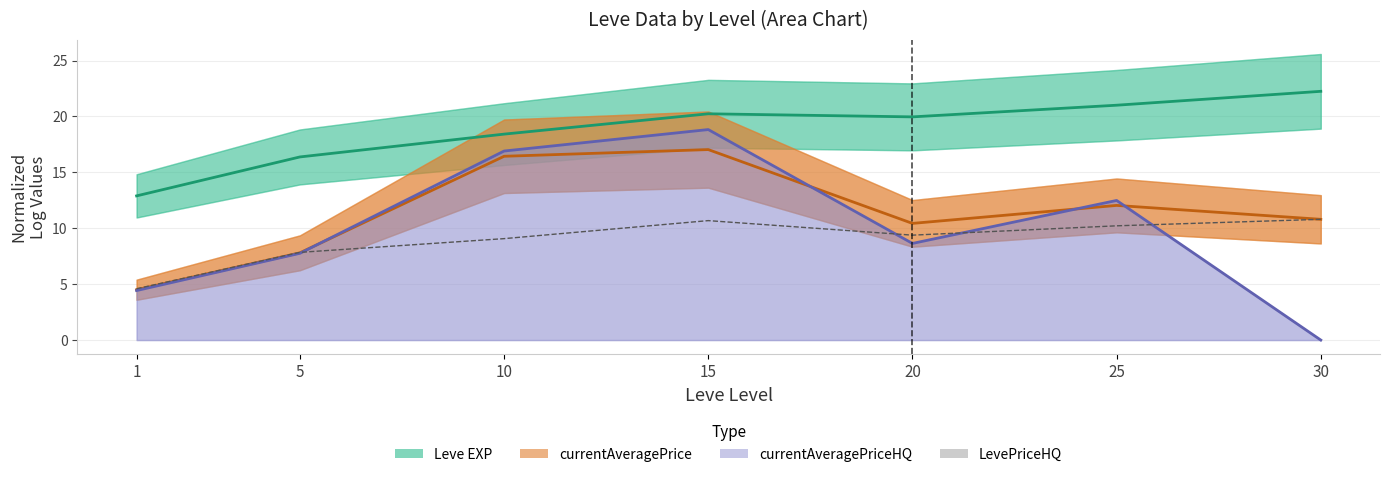

True or false: Leve EXP (normalized) and currentAveragePriceHQ (normalized) intersect in this chart.

False